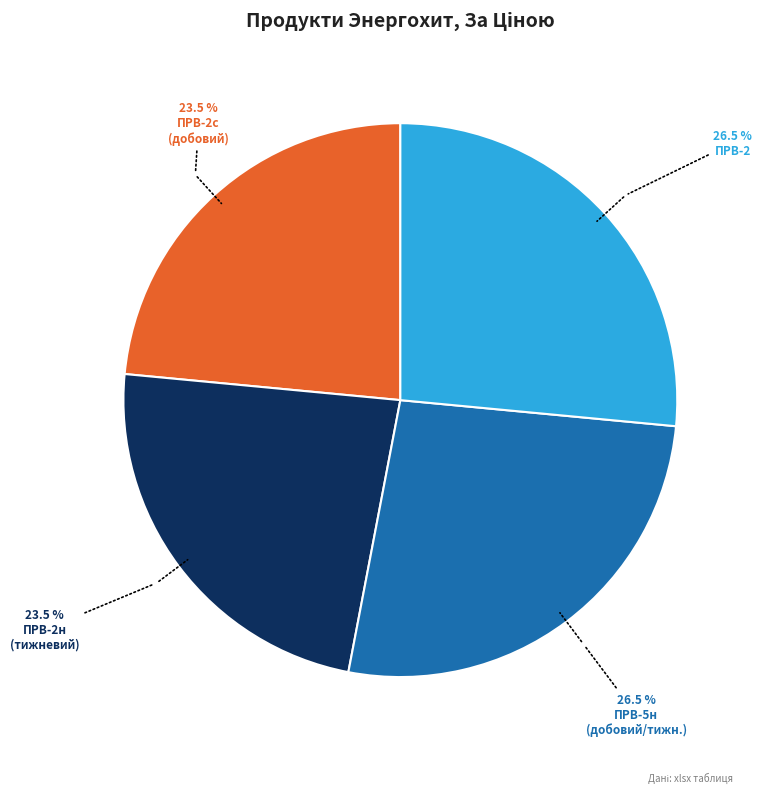

Is there any slice that represents more than half of the pie?

No